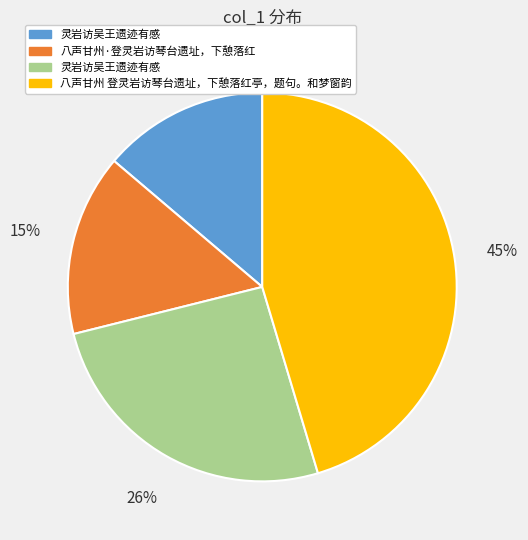

Is there any slice that represents more than half of the pie?

No